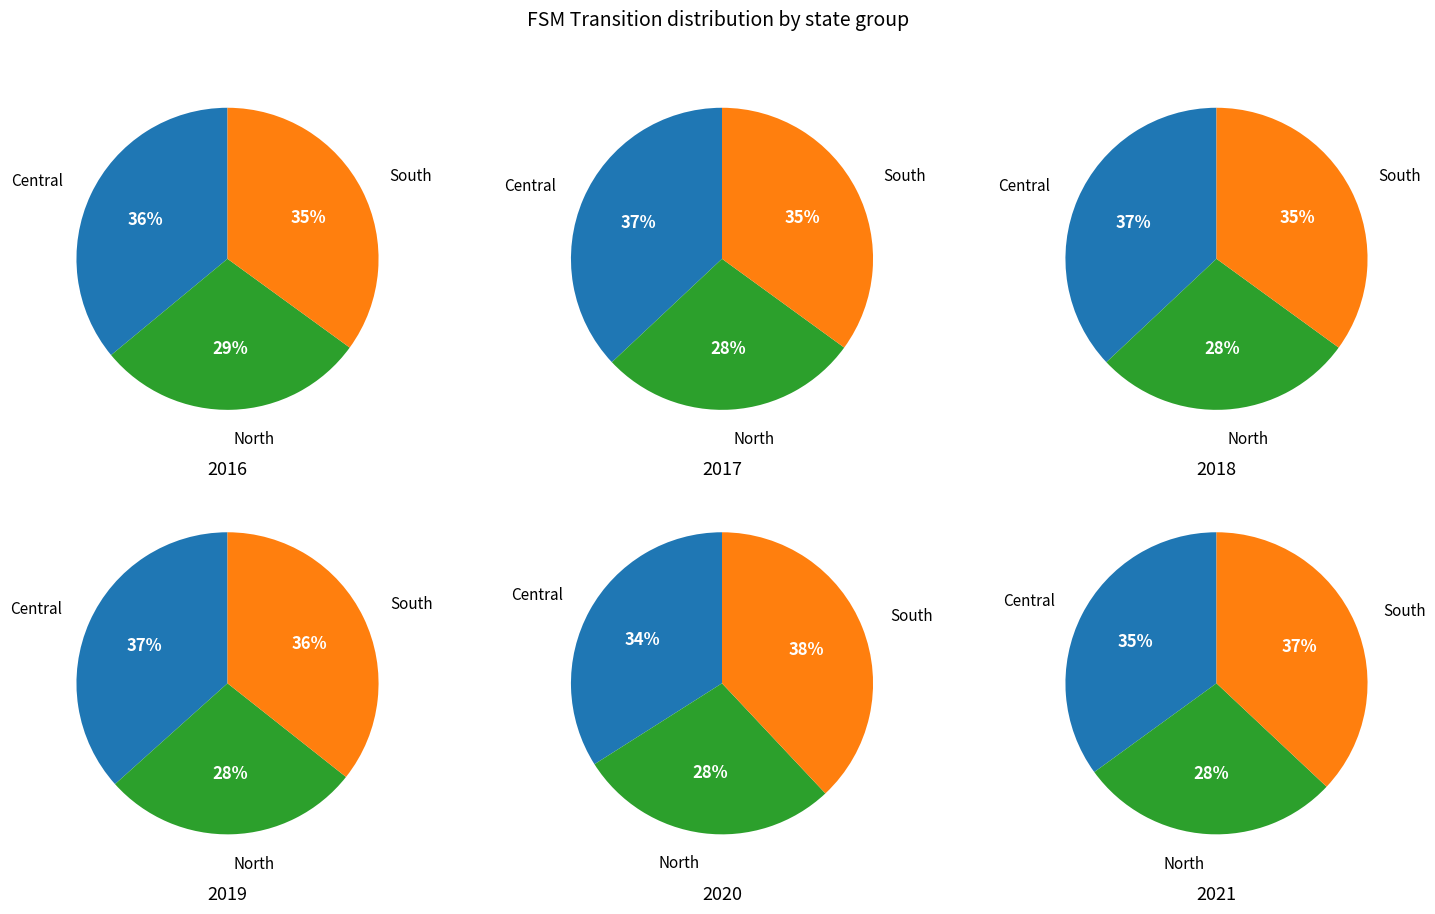

To the nearest percent, what is the average slice percentage?

33%